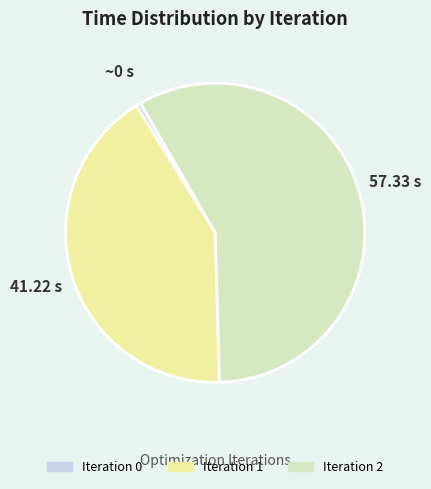

Which category has the biggest portion of the pie?

Iteration 2